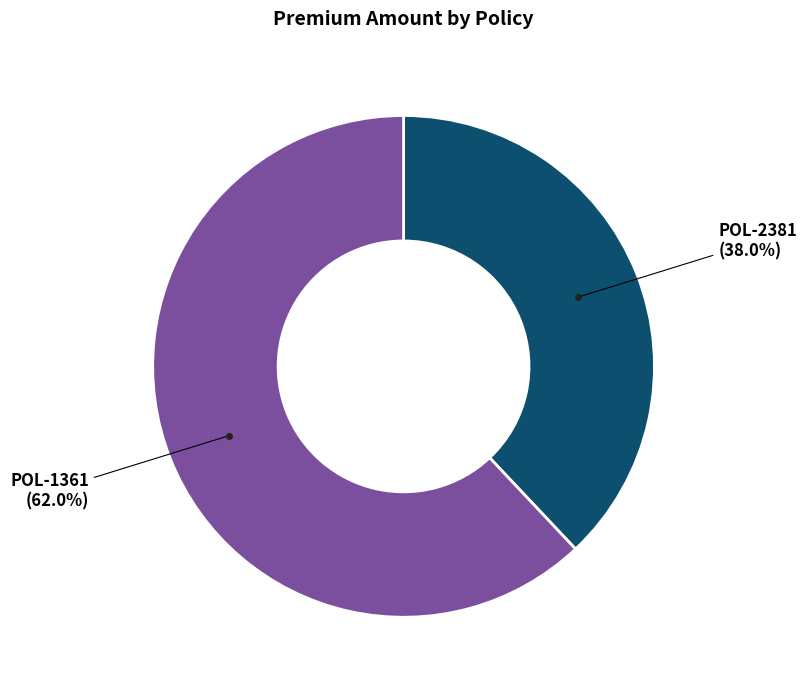

To the nearest percent, what is the difference between the largest and smallest slice percentages?

24%